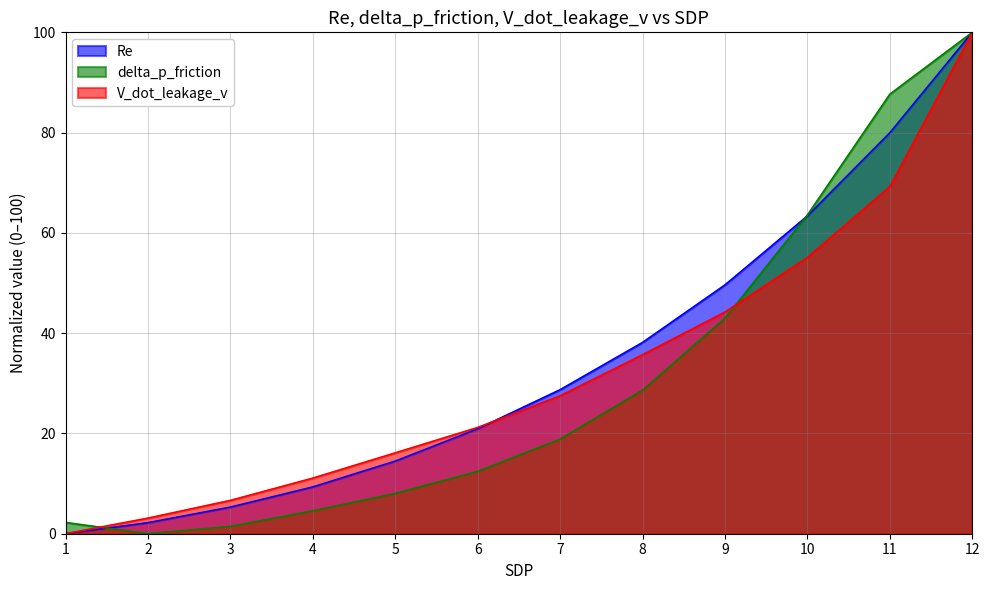

After their last crossing, which series has the higher values: V_dot_leakage_v or delta_p_friction?

delta_p_friction